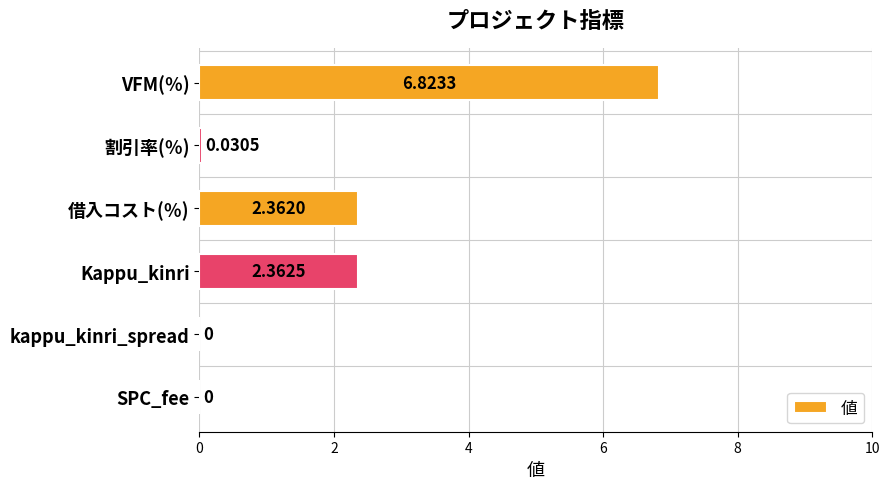

At which label is the value closest to 3?

Kappu_kinri